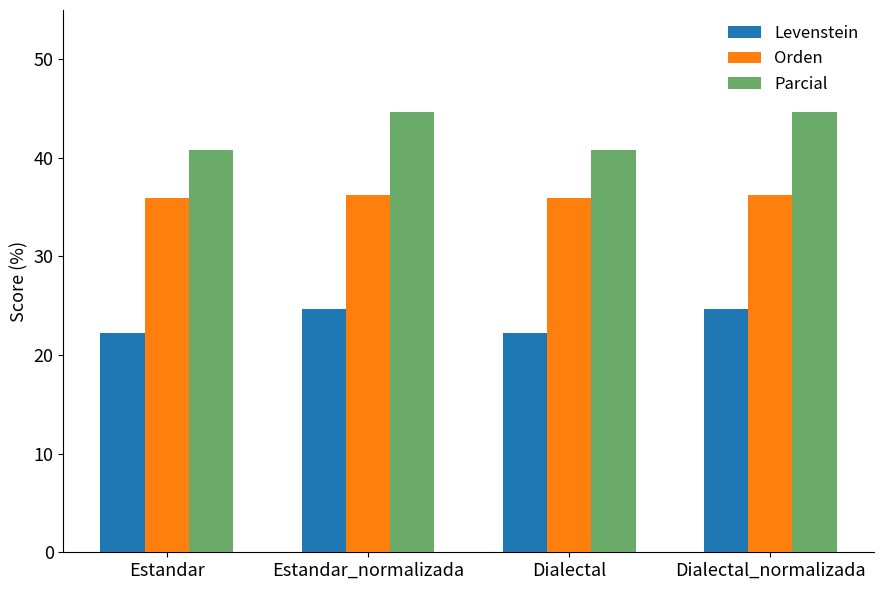

What is the approximate value of Parcial at Dialectal?

40.8